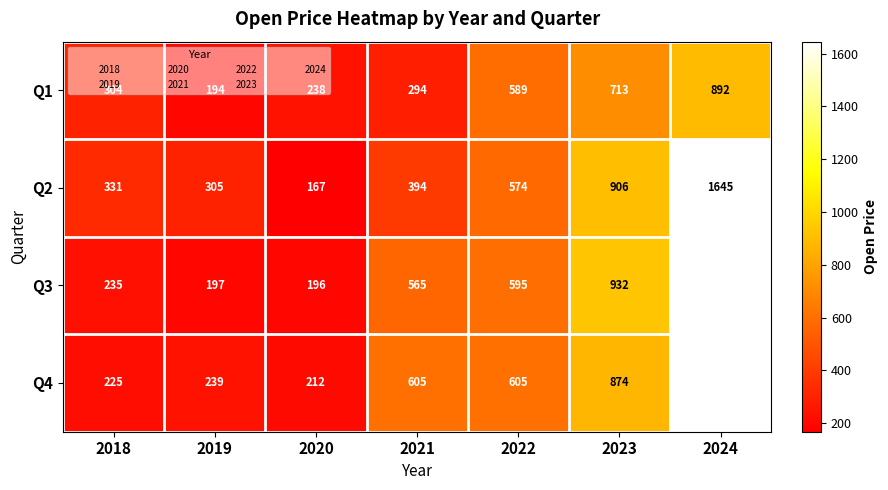

What is the average value of the Q1 series?

460.6